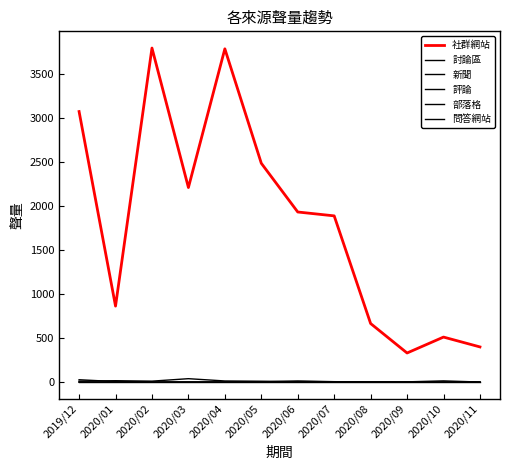

What is the label of the 5th point from the right?

2020/07